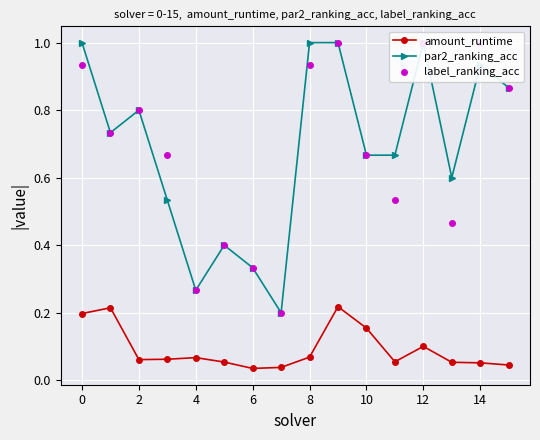

Reading right to left, what are all the values shown in this chart?

amount_runtime: 0.0	0.1	0.1	0.1	0.1	0.2	0.2	0.1	0.0	0.0	0.1	0.1	0.1	0.1	0.2	0.2
par2_ranking_acc: 0.9	0.9	0.6	1.0	0.7	0.7	1.0	1.0	0.2	0.3	0.4	0.3	0.5	0.8	0.7	1.0
label_ranking_acc: 0.9	1.0	0.5	1.0	0.5	0.7	1.0	0.9	0.2	0.3	0.4	0.3	0.7	0.8	0.7	0.9